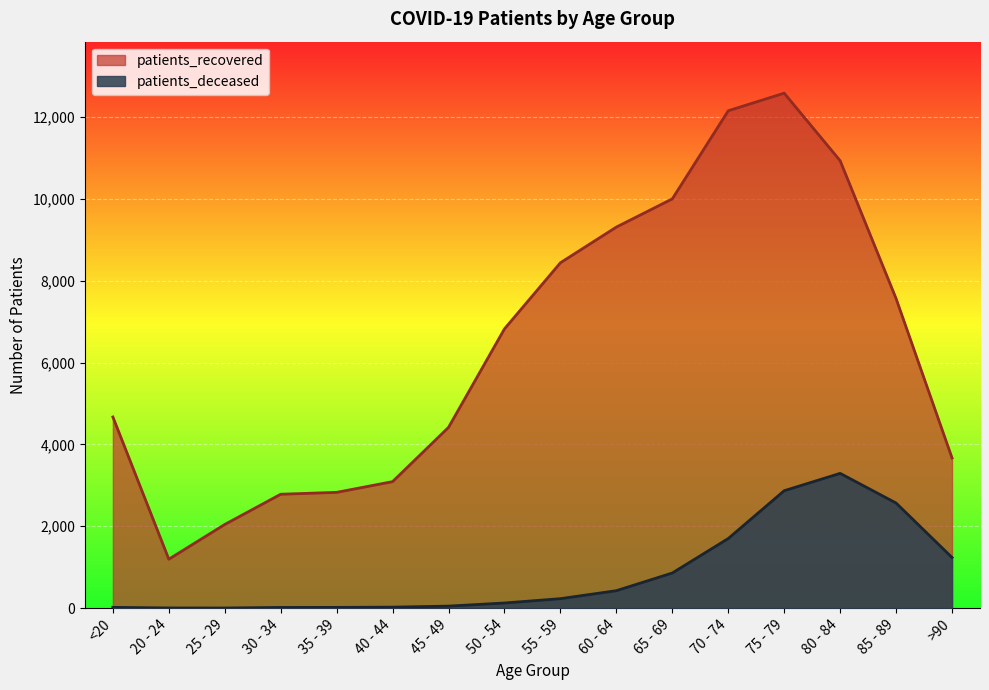

What is the difference between the maximum and second lowest values in the patients_recovered series?

10536